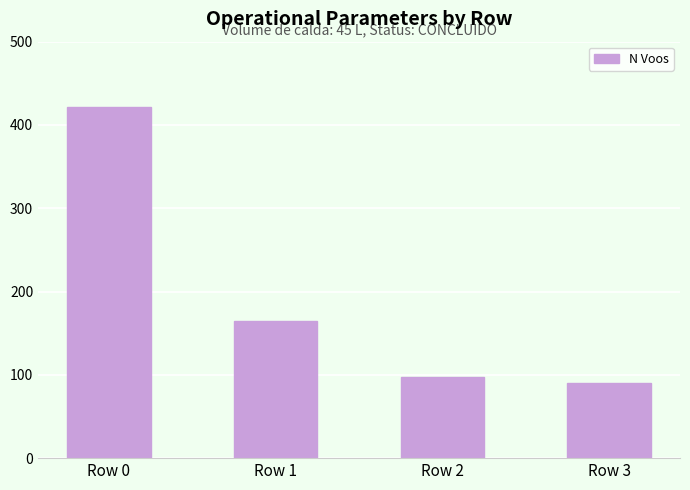

The value at Row 1 is 165. True or false?

True